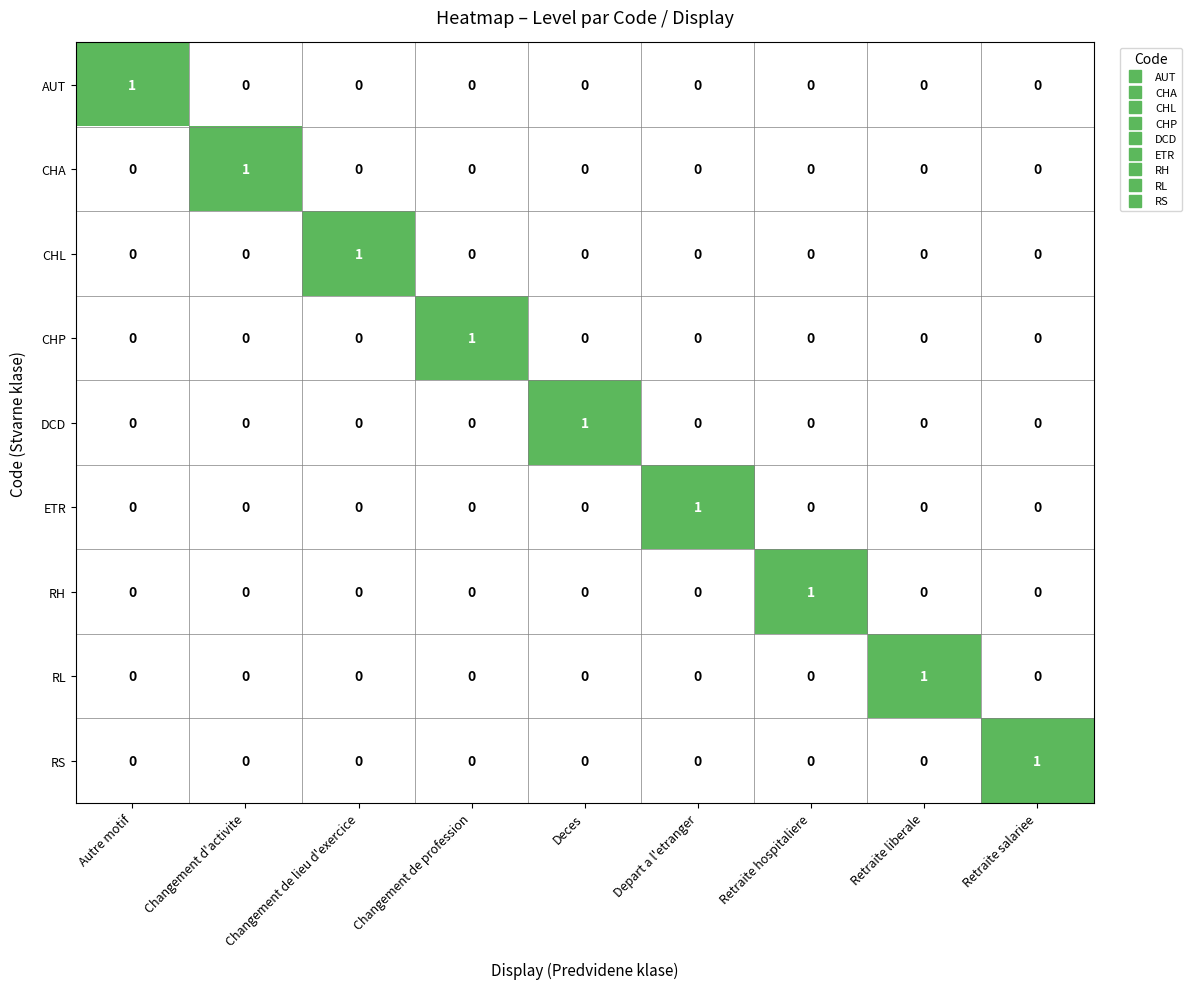

At how many categories does at least one series exceed 0?

9